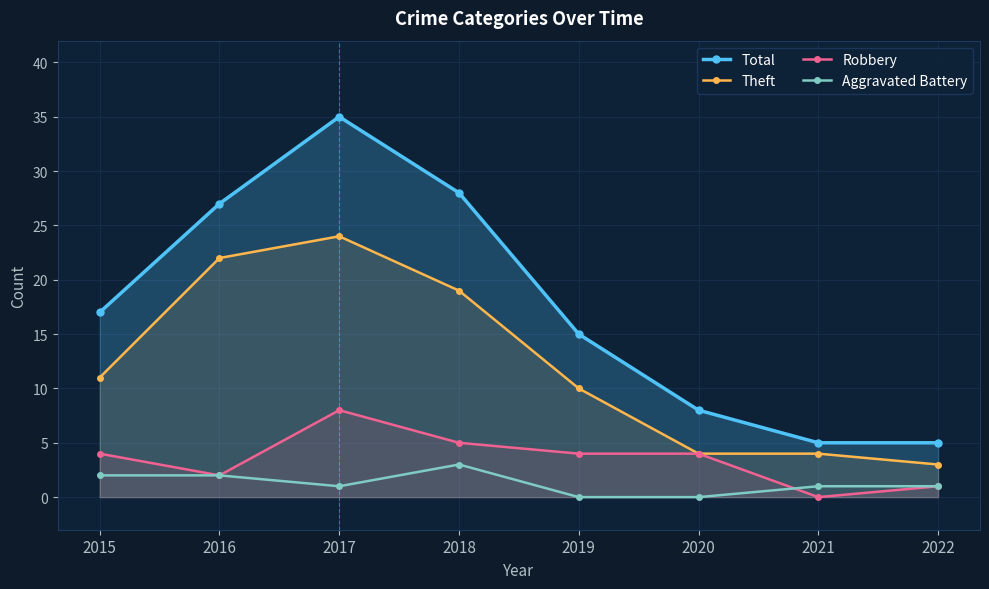

What is the total value across all series at 2020?

16